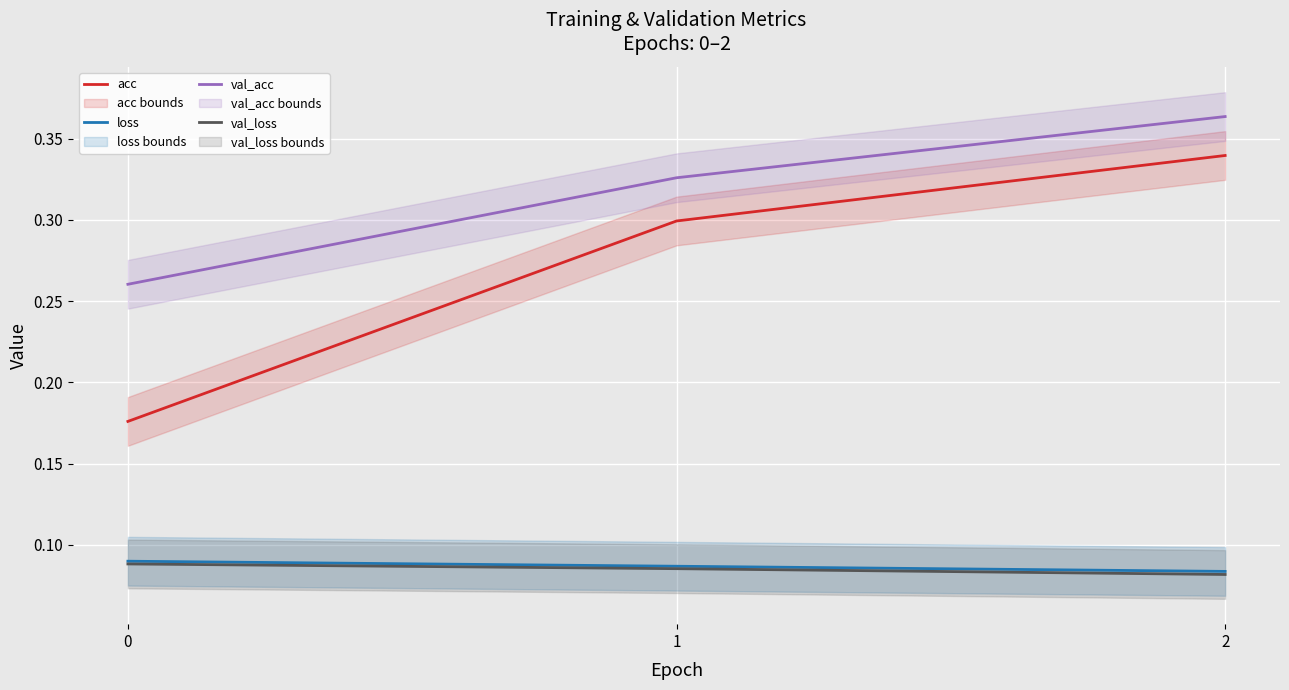

How many loss values are between 0 and 1?

3